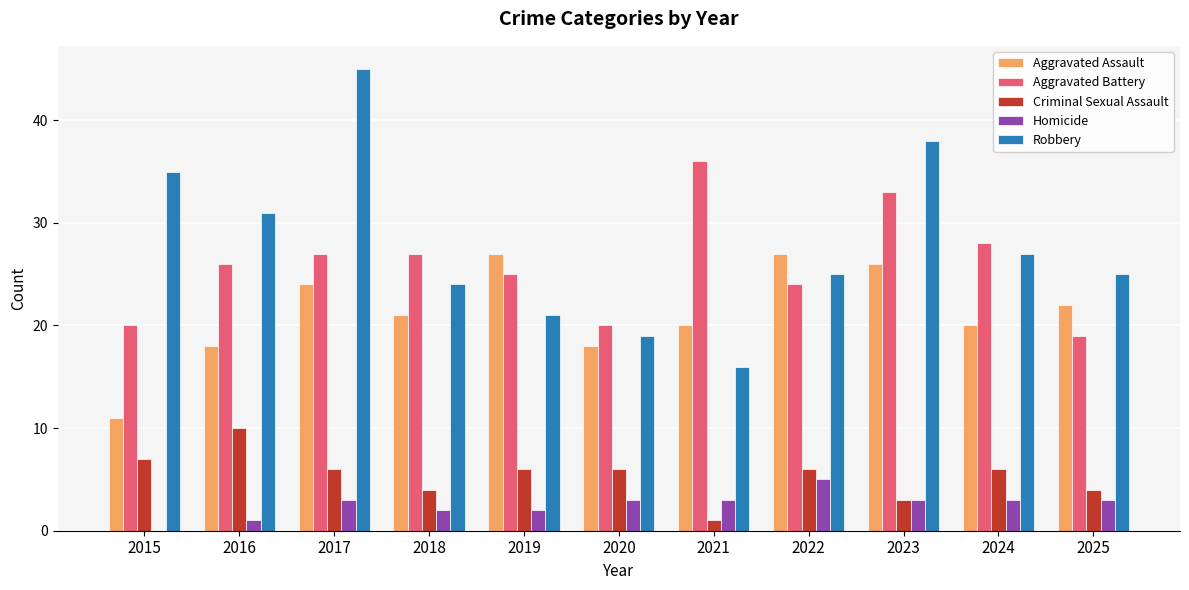

True or false: Aggravated Assault has a value of 22 at 2025.

True